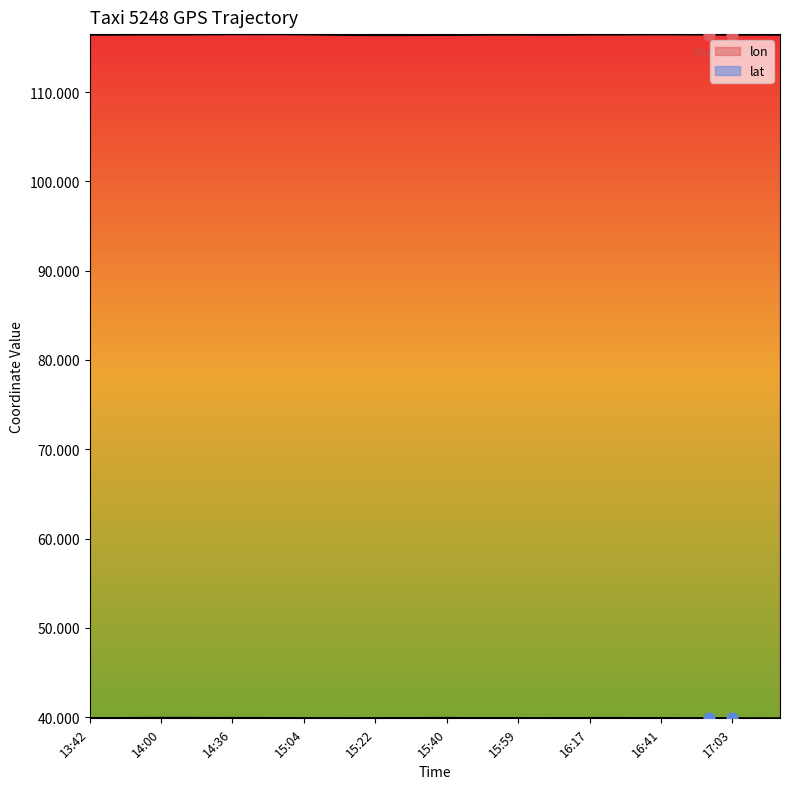

What are all the series names shown in the legend?

lon, lat